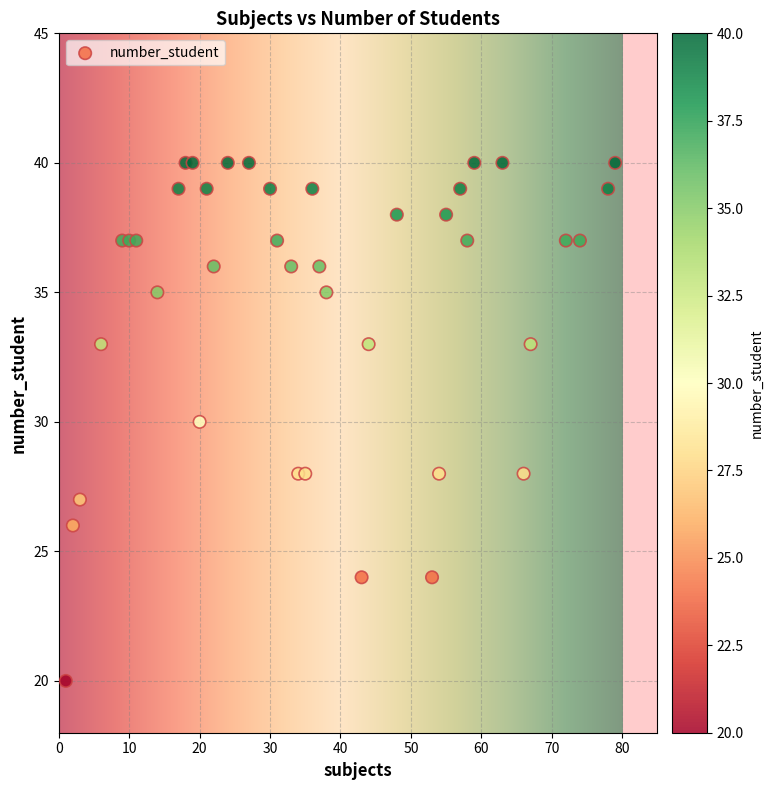

What is the range of Y values (max minus min)?

20